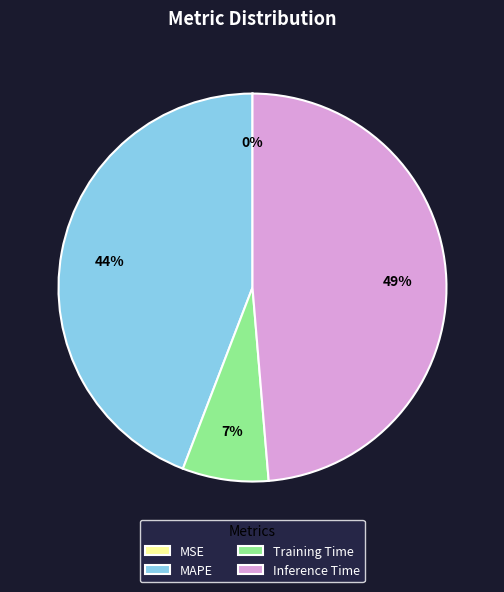

Between Training Time and Inference Time, which is larger?

Inference Time